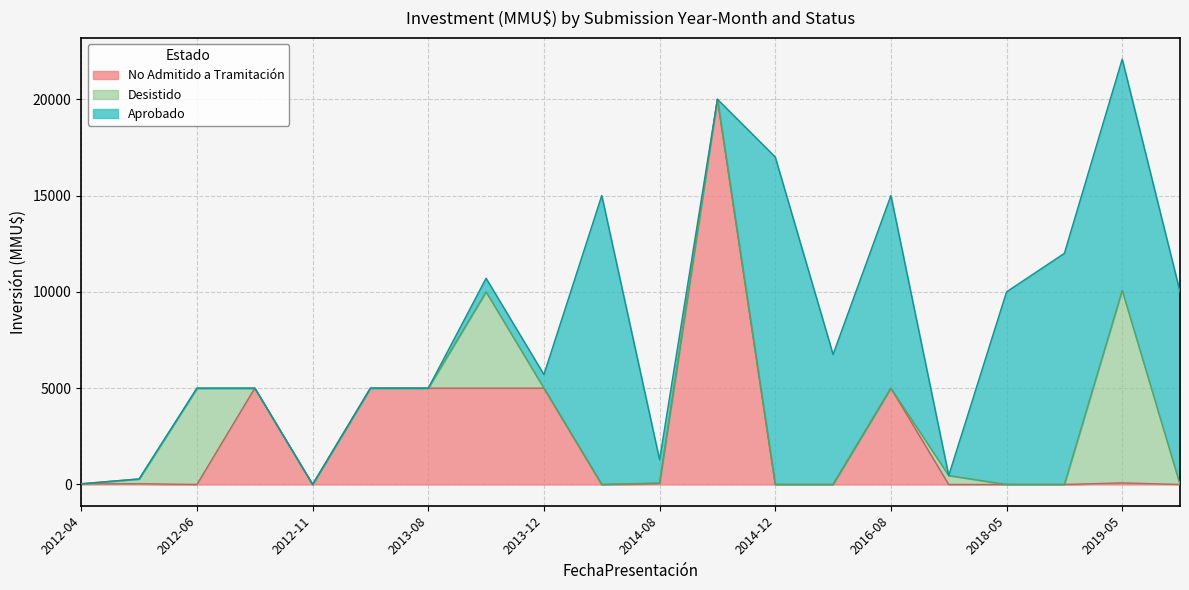

Rank the series by their maximum value, from lowest to highest.

Desistido, Aprobado, No Admitido a Tramitación